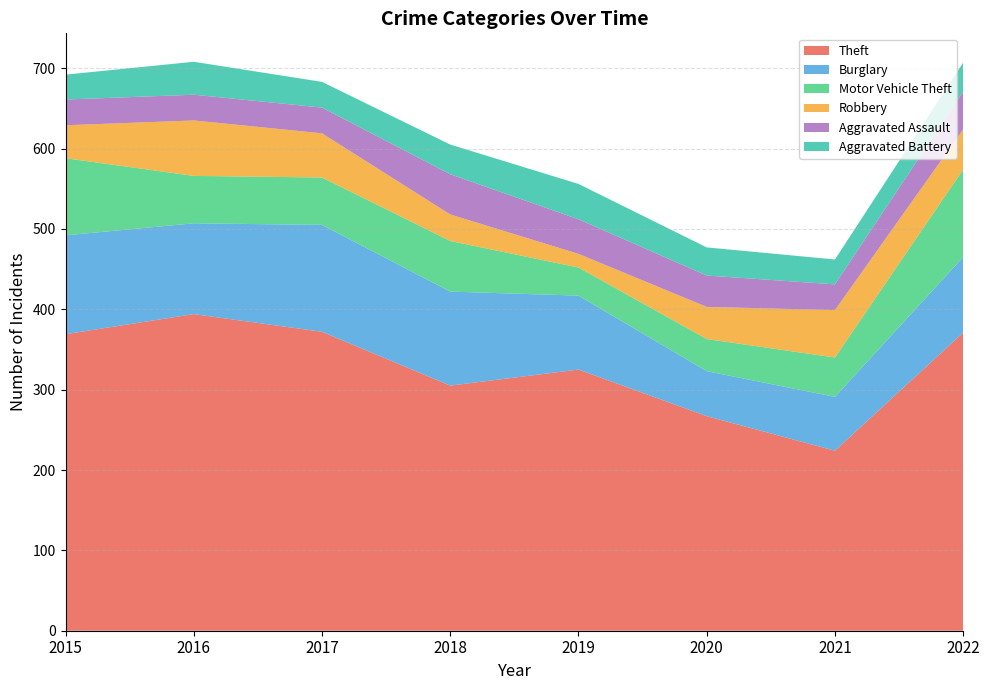

Reading right to left, transcribe all the data shown in this chart.

Theft: 371	224	267	325	305	372	394	369
Burglary: 94	67	56	92	117	133	113	123
Motor Vehicle Theft: 109	49	40	35	63	59	59	96
Robbery: 50	59	40	17	33	55	69	41
Aggravated Assault: 47	32	39	43	50	32	32	32
Aggravated Battery: 36	31	35	44	37	32	41	31